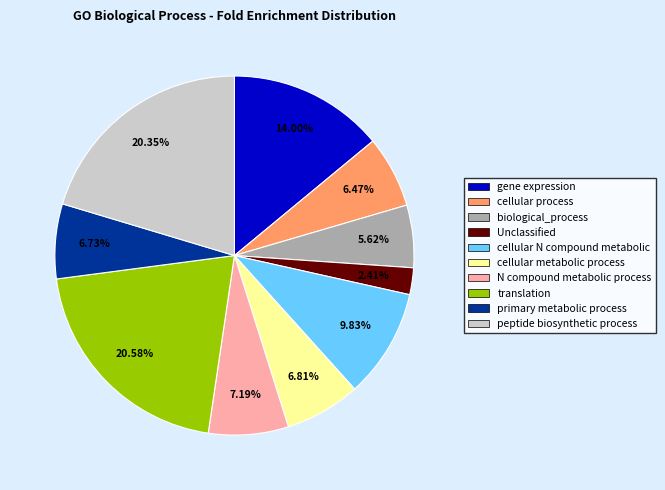

Which slice is the smallest?

Unclassified